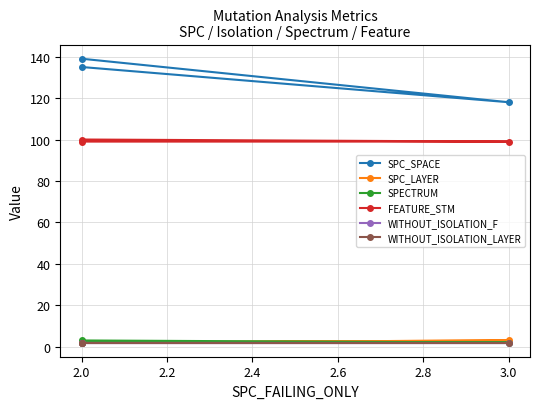

How many lines are shown in the chart?

6